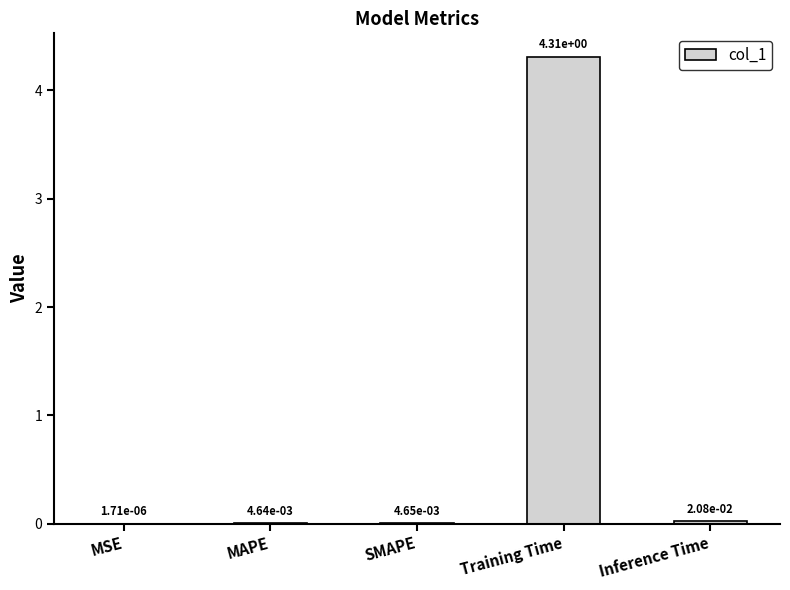

Is it true that the value at Training Time is 1.5?

False